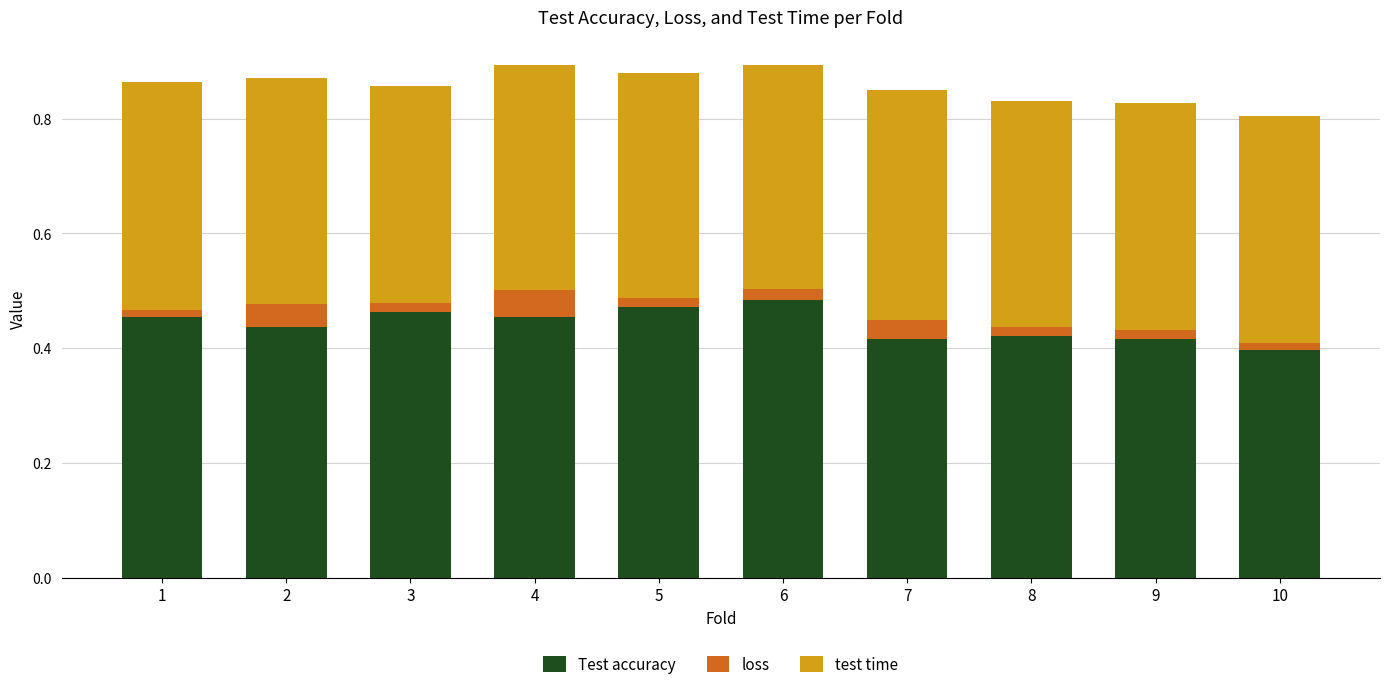

What is the sum of all Test accuracy values?

4.4